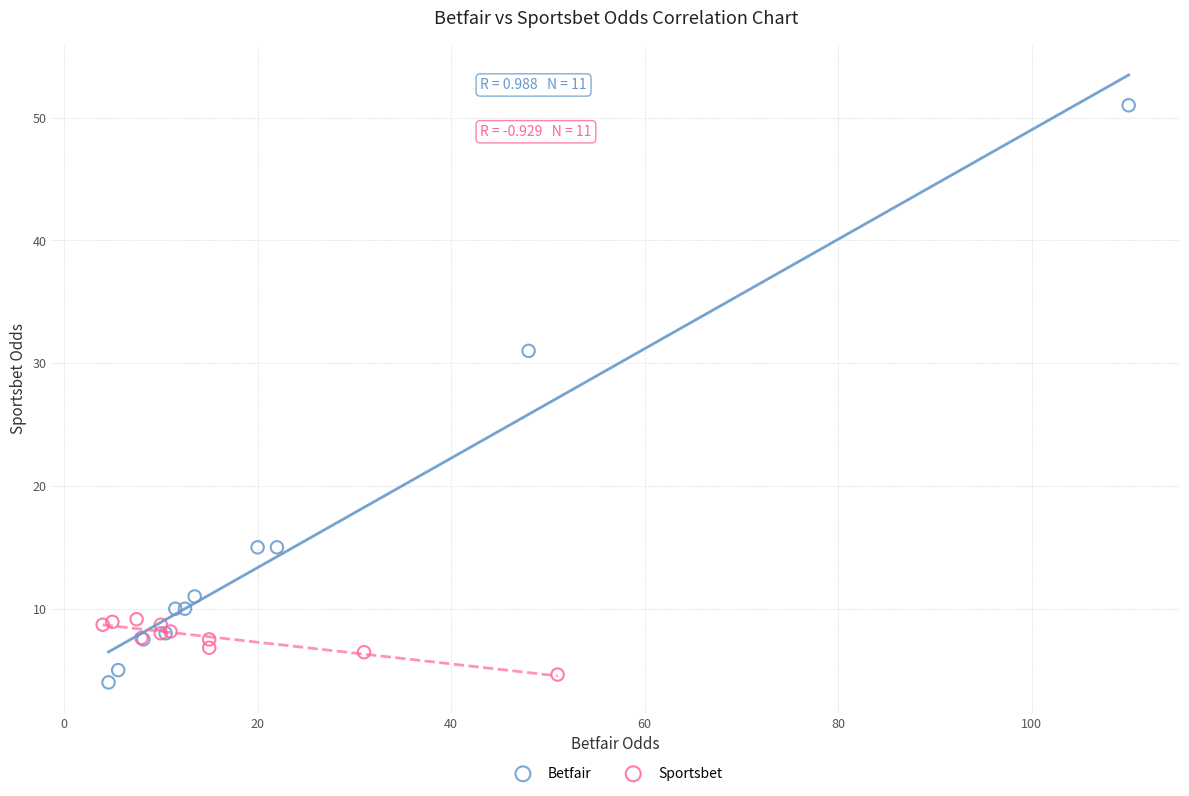

Which series reaches the maximum Y coordinate?

Betfair